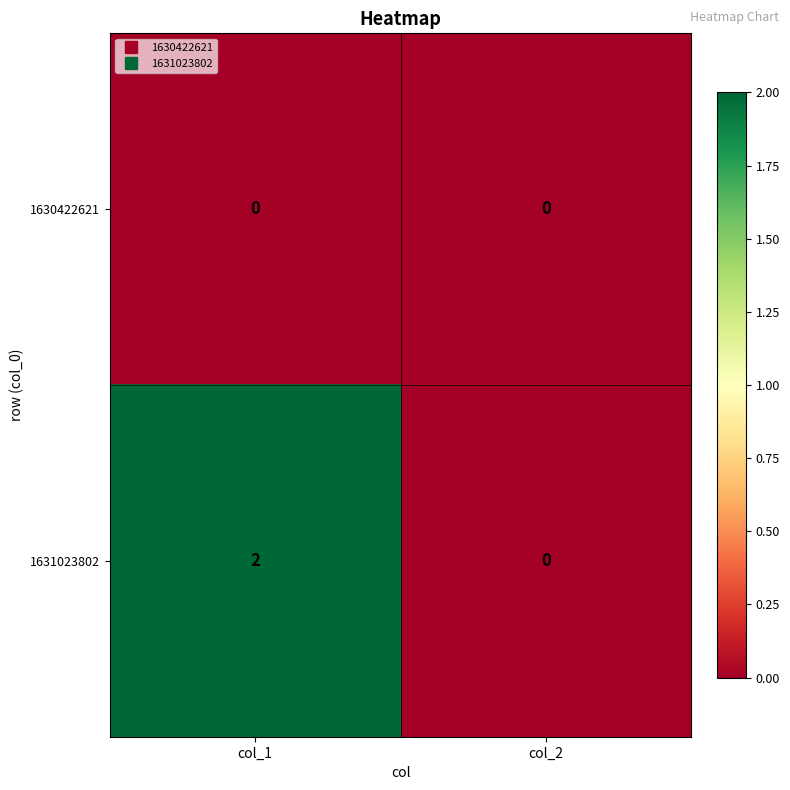

What is the difference between the highest and lowest values at col_1?

2